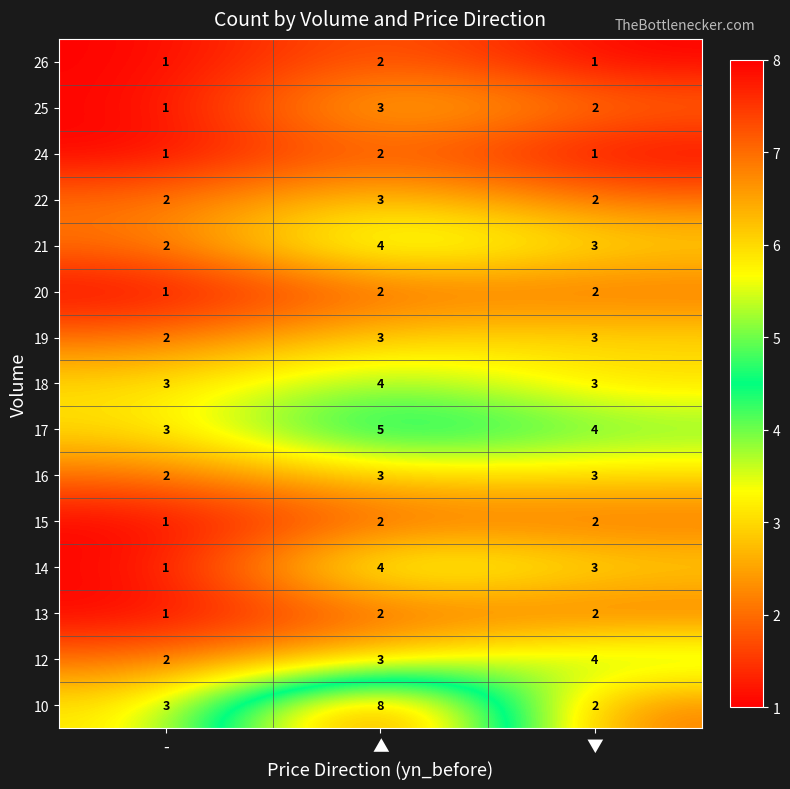

Between - and ▲, which series saw the biggest shift?

10